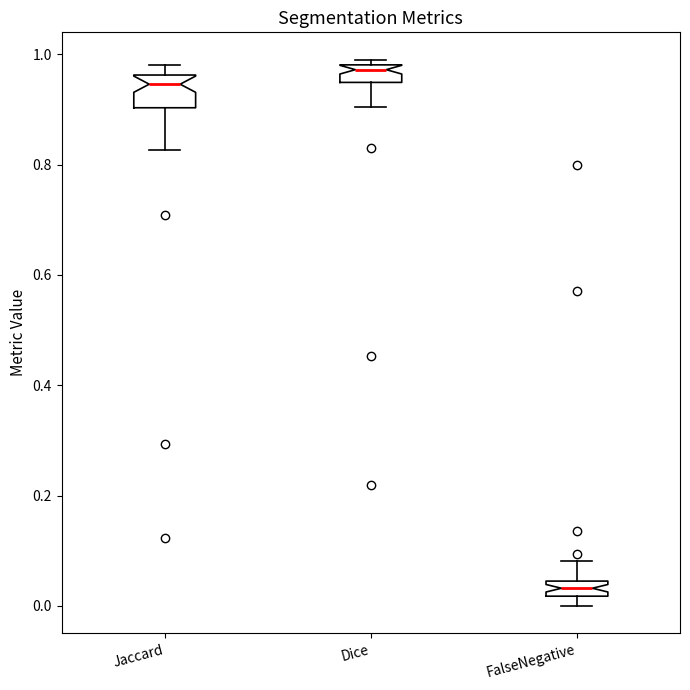

Comparing the boxes themselves (not the whiskers), which one is the tallest?

Jaccard